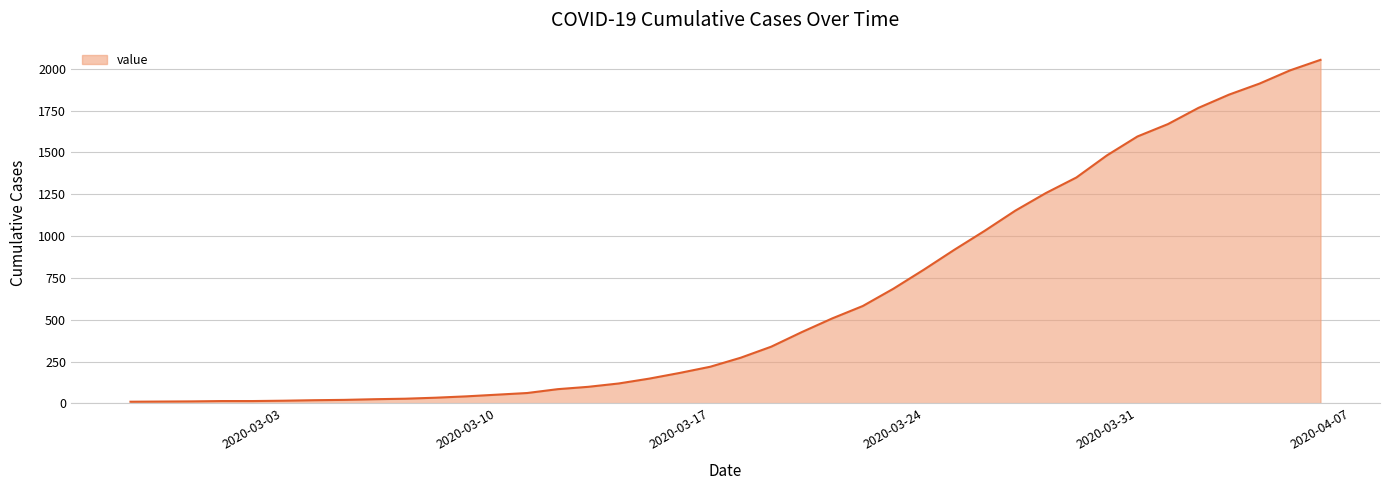

What is the sum of all values?

24844